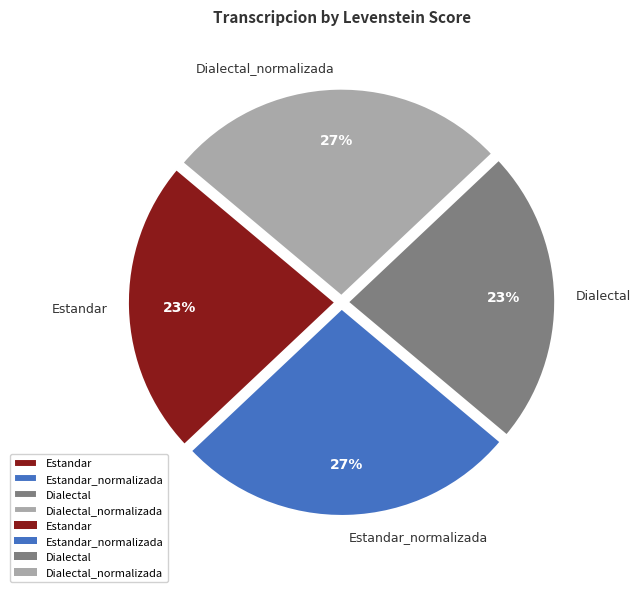

Is it true that Dialectal_normalizada is 27% of the pie?

True